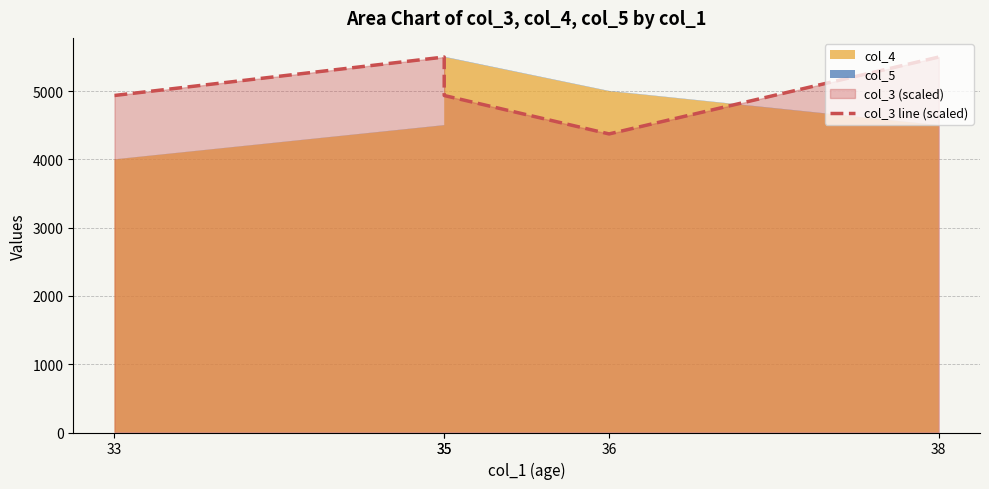

What is the value of the 5th point from the left?

5500.0